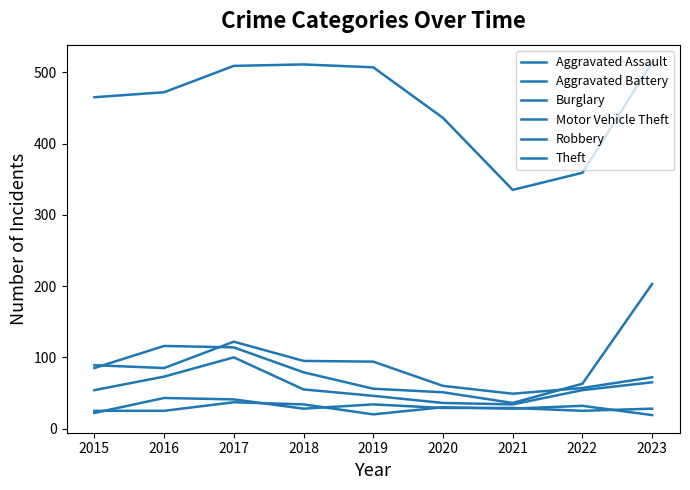

Reading left to right, transcribe all the data shown in this chart.

Aggravated Assault: 22	43	41	28	34	29	29	25	28
Aggravated Battery: 25	25	37	34	20	30	28	32	19
Burglary: 89	85	122	95	94	60	49	57	72
Motor Vehicle Theft: 85	116	114	79	56	51	36	63	203
Robbery: 54	73	100	55	46	36	34	54	65
Theft: 465	472	509	511	507	436	335	359	514